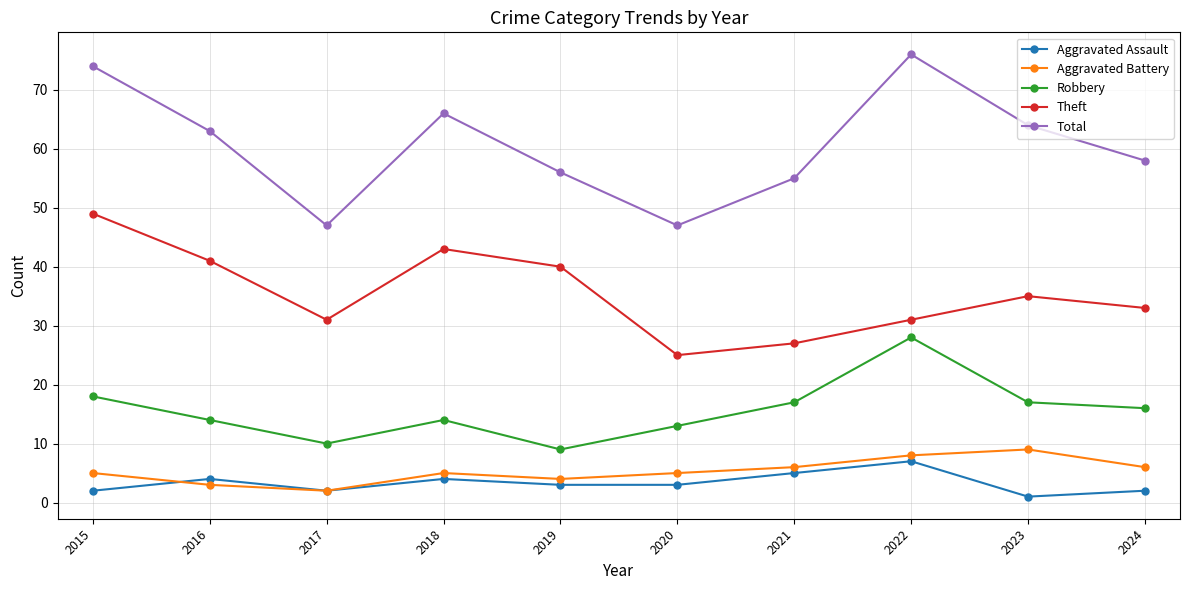

Reading right to left, transcribe all the data shown in this chart.

Aggravated Assault: 2024=2	2023=1	2022=7	2021=5	2020=3	2019=3	2018=4	2017=2	2016=4	2015=2
Aggravated Battery: 2024=6	2023=9	2022=8	2021=6	2020=5	2019=4	2018=5	2017=2	2016=3	2015=5
Robbery: 2024=16	2023=17	2022=28	2021=17	2020=13	2019=9	2018=14	2017=10	2016=14	2015=18
Theft: 2024=33	2023=35	2022=31	2021=27	2020=25	2019=40	2018=43	2017=31	2016=41	2015=49
Total: 2024=58	2023=64	2022=76	2021=55	2020=47	2019=56	2018=66	2017=47	2016=63	2015=74